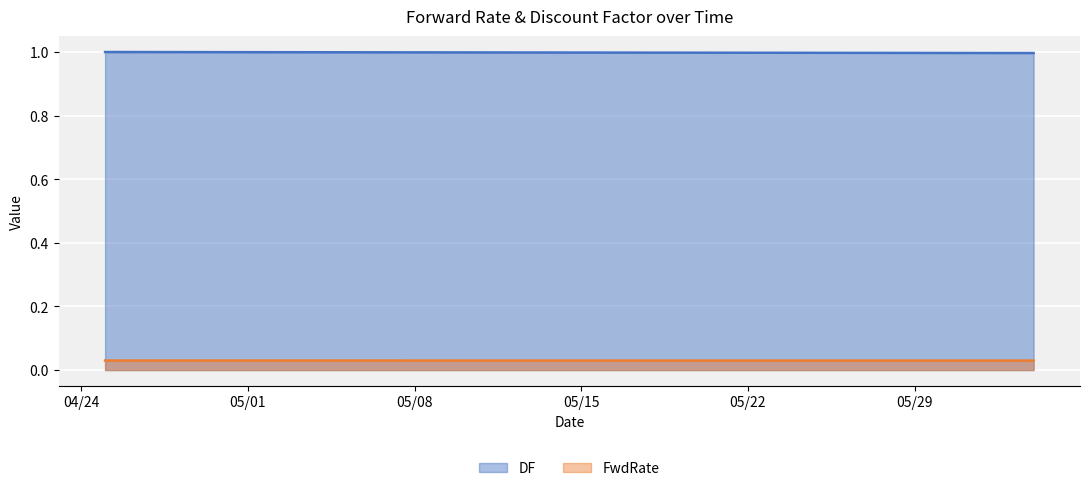

List the series in order of their peak value, highest first.

DF, FwdRate